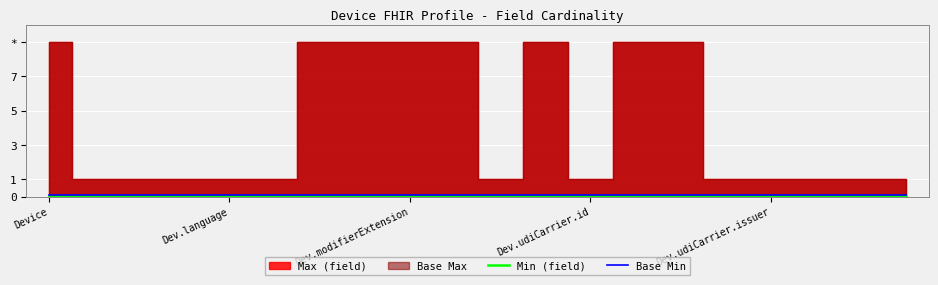

Which label corresponds to the smallest value in the chart?

Device